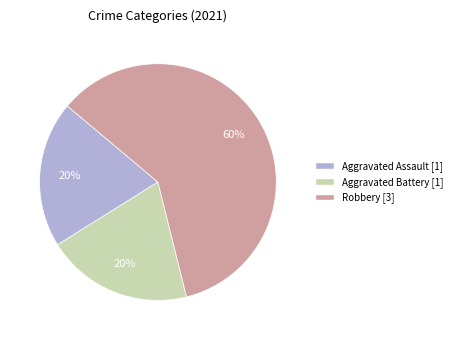

Is there a majority slice in this chart?

Yes